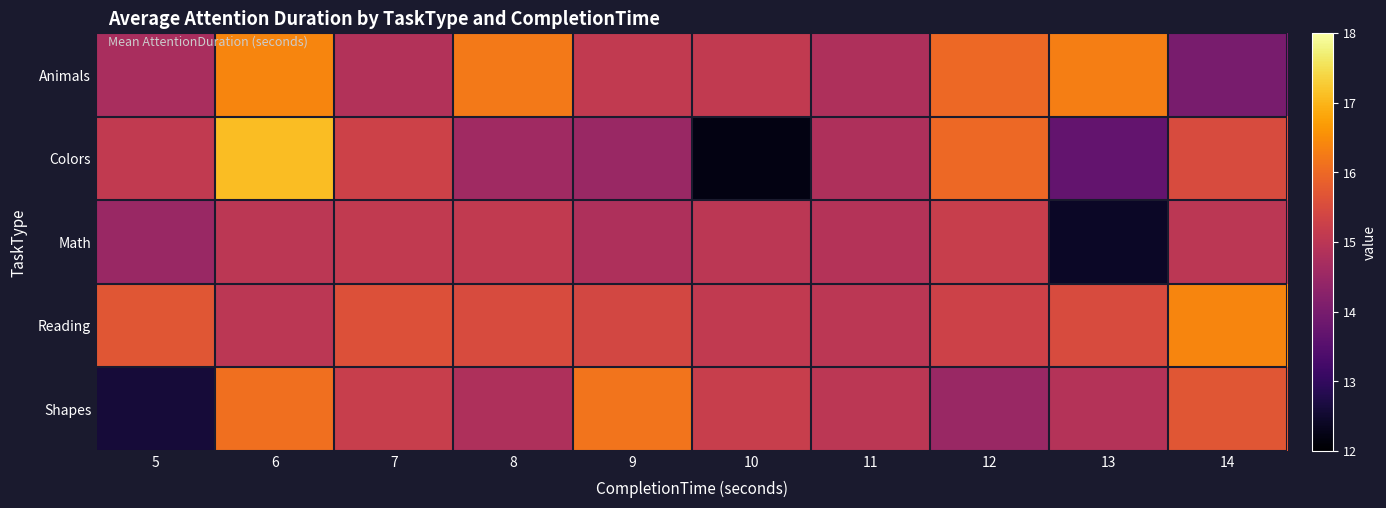

At 13, list the series in order from largest to smallest.

Animals, Reading, Shapes, Colors, Math